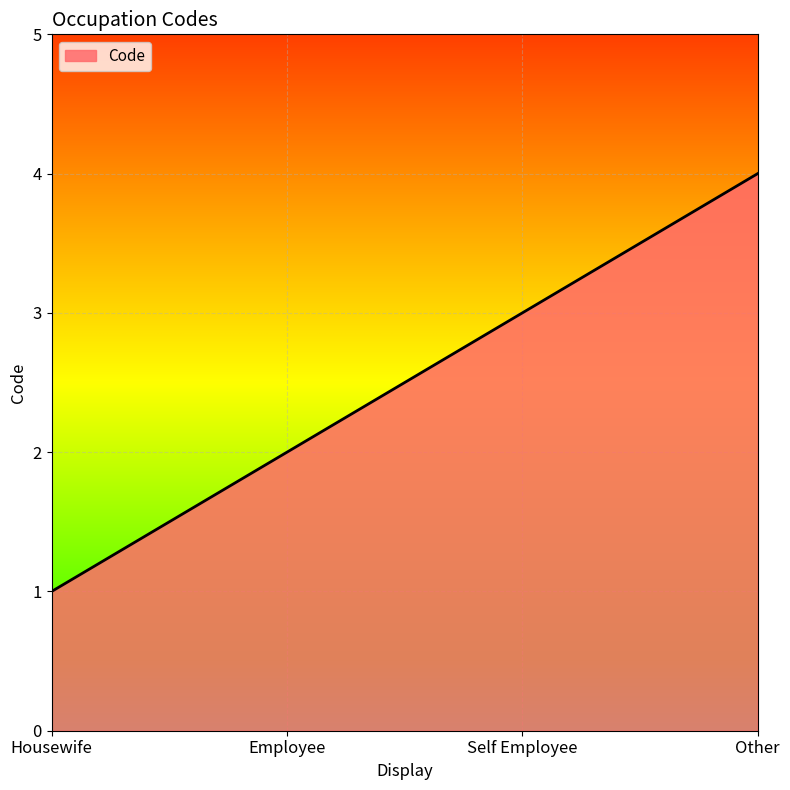

Is it true that the value at Other is 4?

True